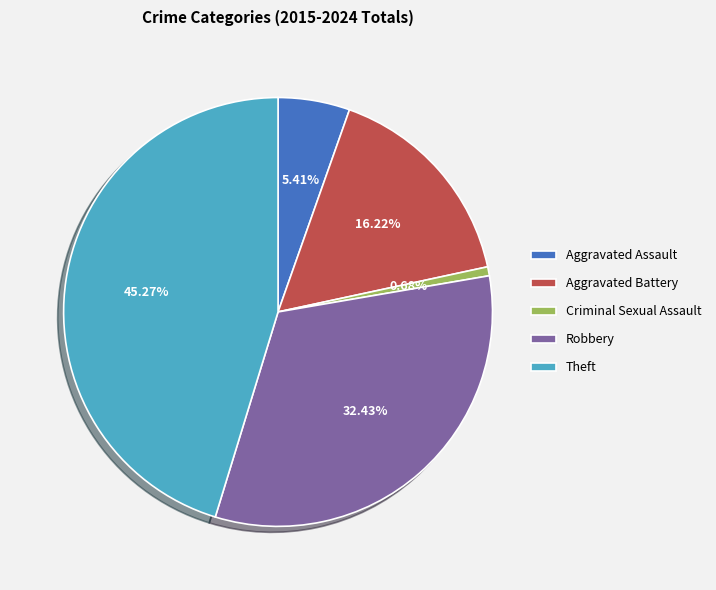

Which slice is the largest?

Theft